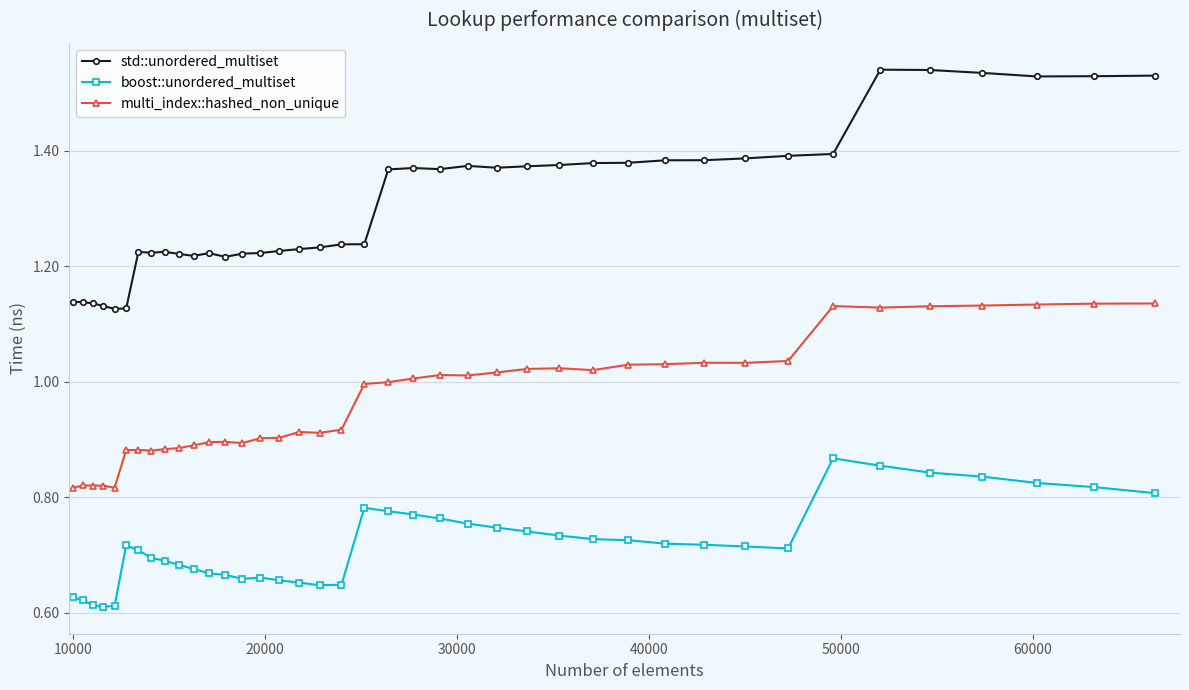

True or false: std::unordered_multiset has more than 0 points higher than both neighbors.

True